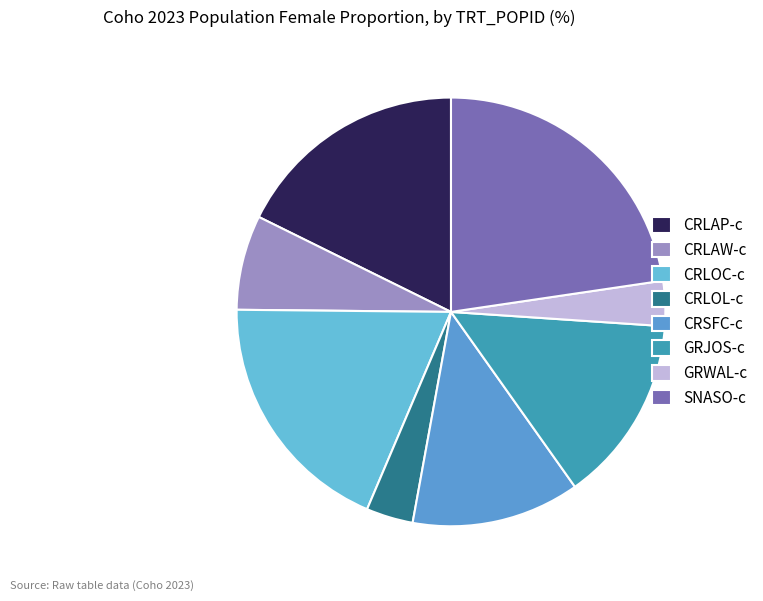

Count the number of slices in the pie.

8